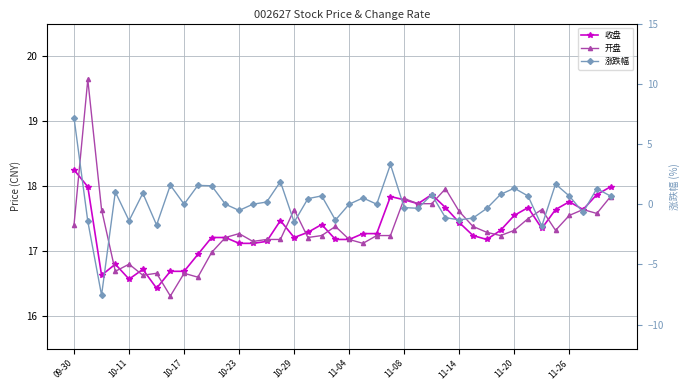

Does the chart display data point markers on the line(s)?

Yes